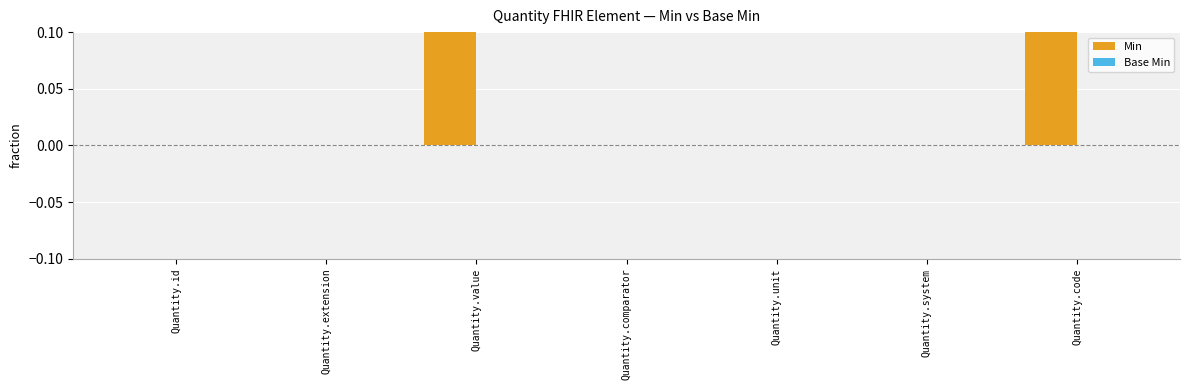

Which category has the lowest value across all series?

Quantity.id